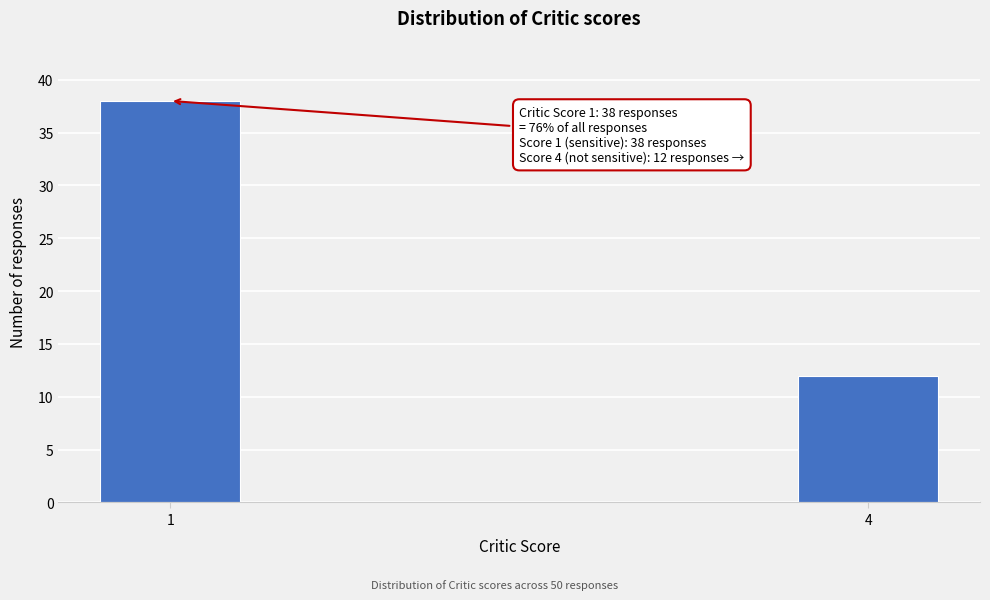

Reading left to right, extract all data points from this chart.

38	12